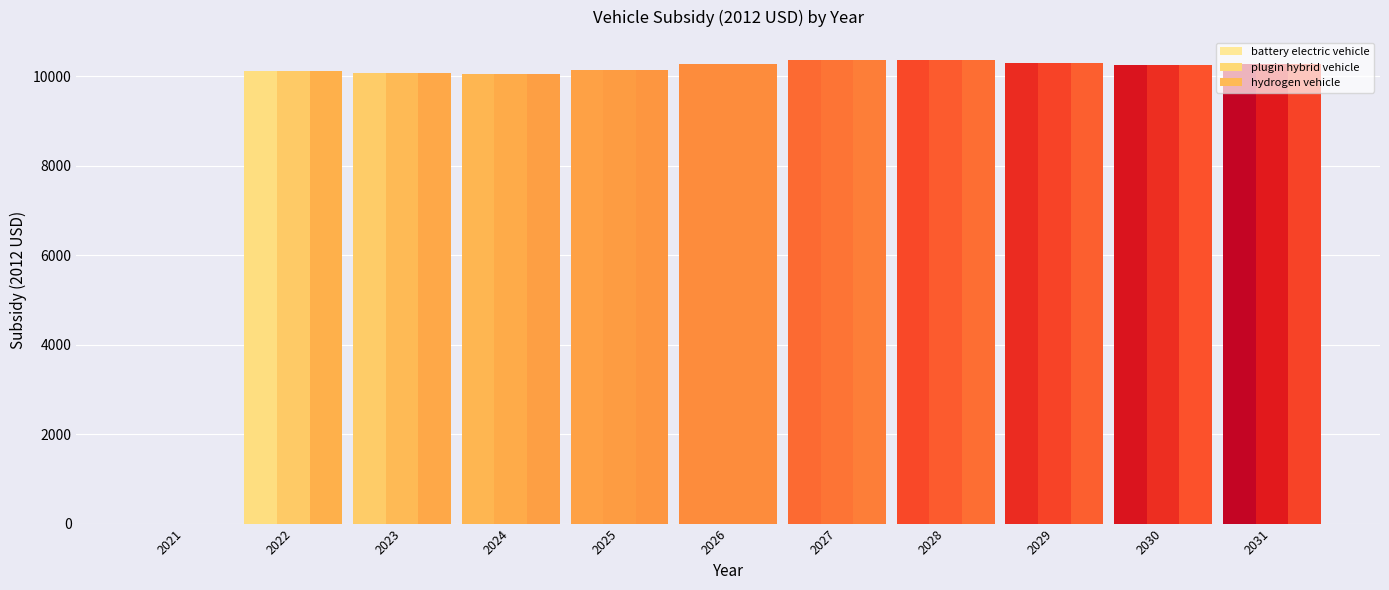

The hydrogen vehicle series shows 0.0 at 2021. True or false?

True